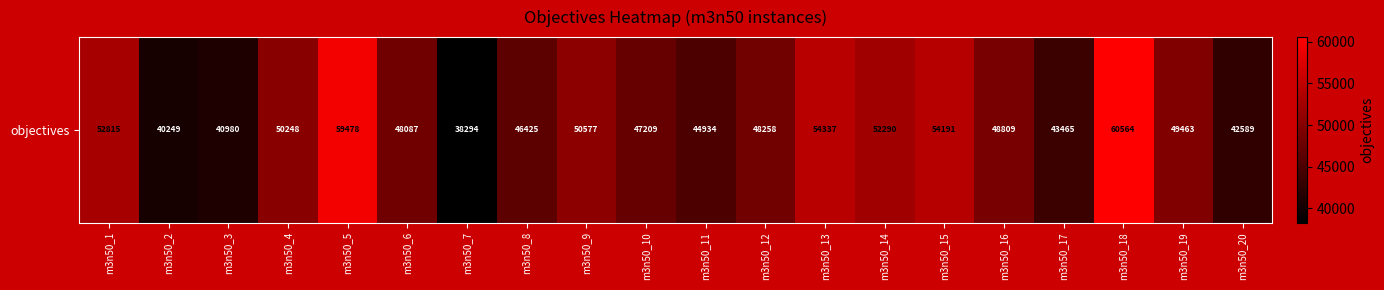

What is the difference between the values at m3n50_9 and m3n50_14?

1713